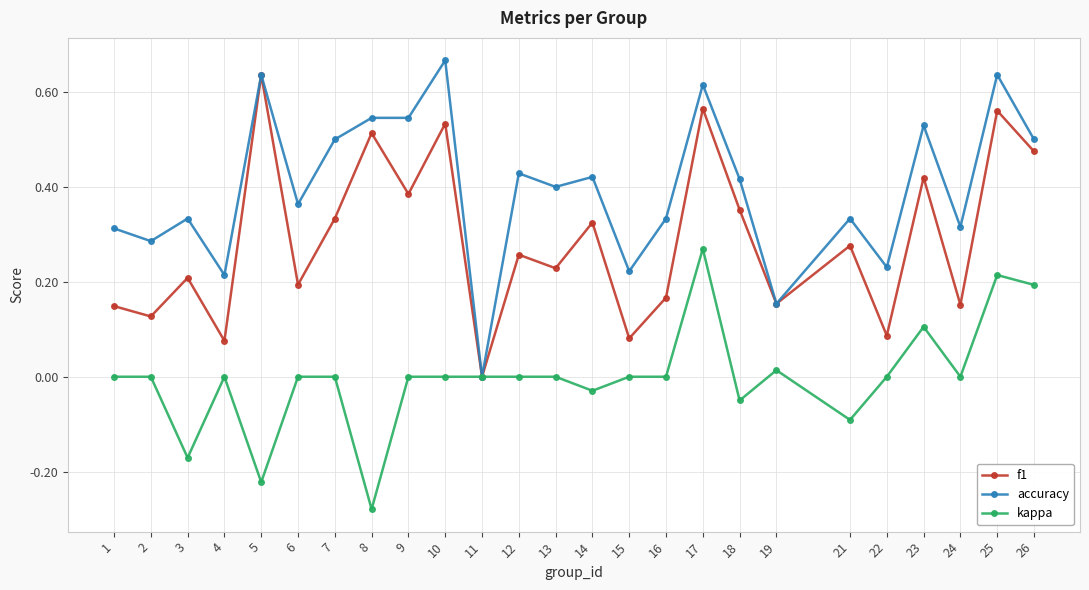

The accuracy series shows 0.3 at 12. True or false?

False